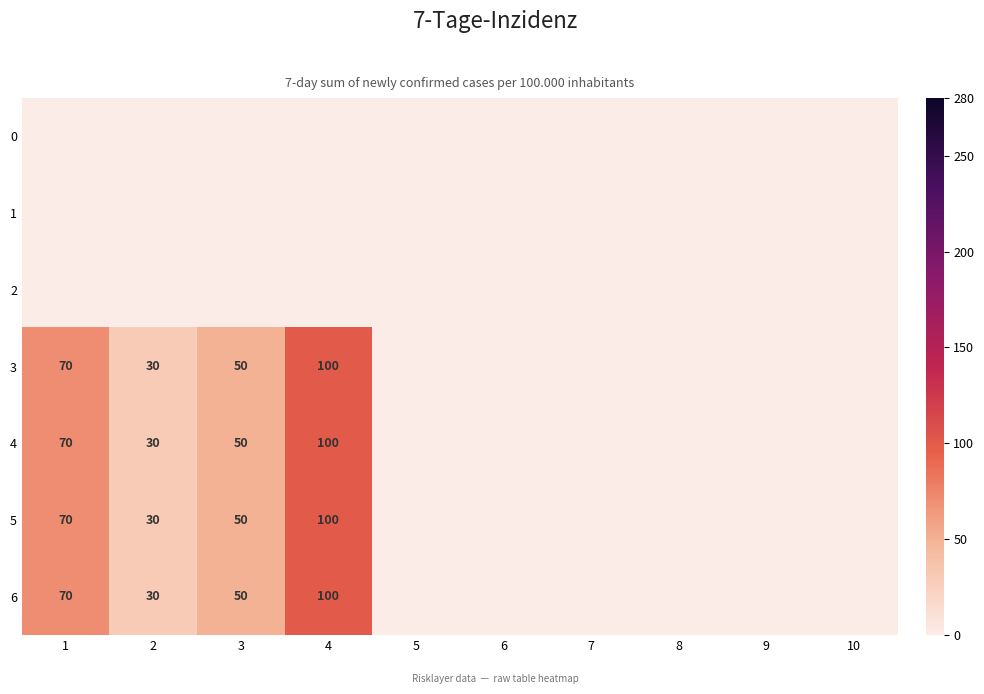

The 3 series shows 30 at 3. True or false?

False